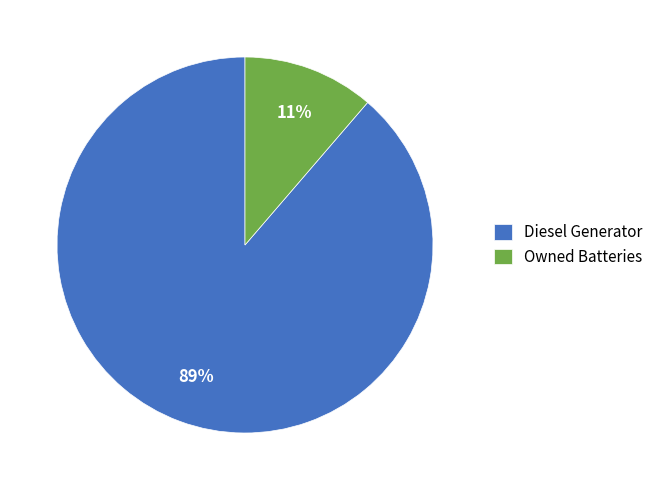

To the nearest percent, what is the average slice percentage?

50%